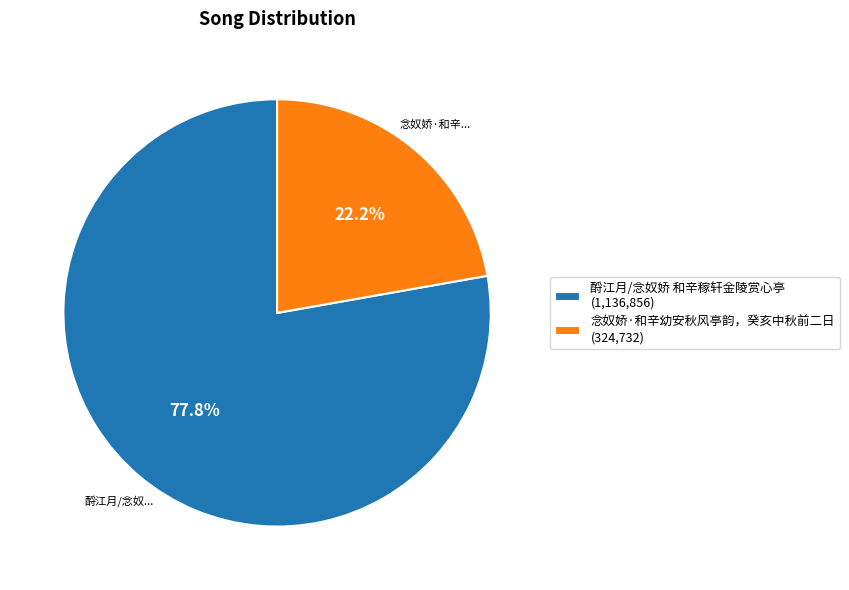

To the nearest percent, what is the combined percentage of 念奴娇·和辛幼安秋风亭韵，癸亥中秋前二日 and 酹江月/念奴娇 和辛稼轩金陵赏心亭?

100%